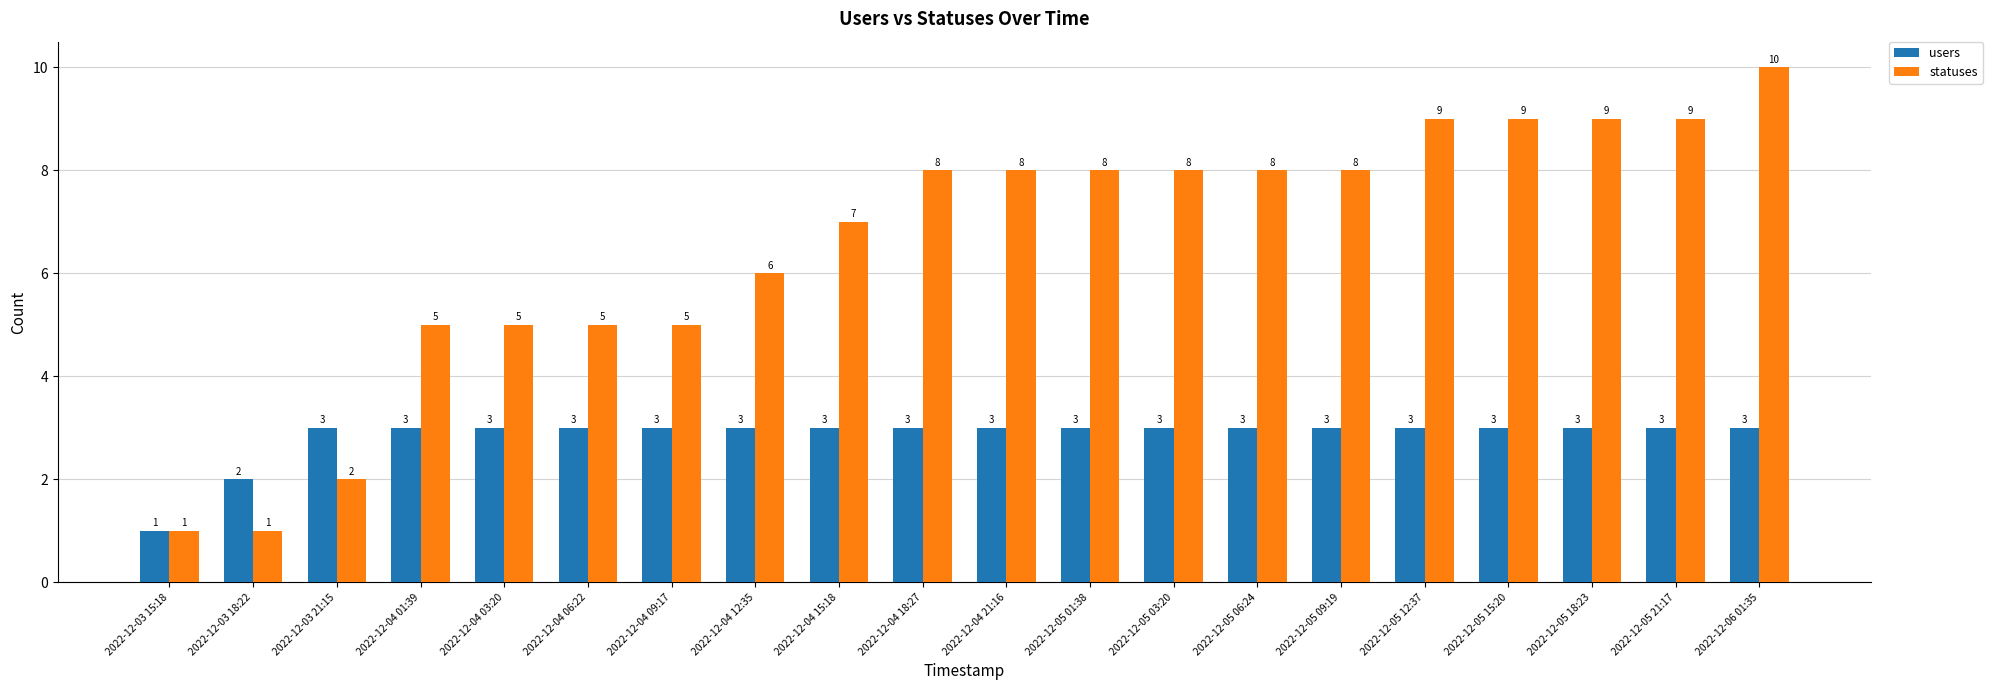

What is the sum of all users values?

57